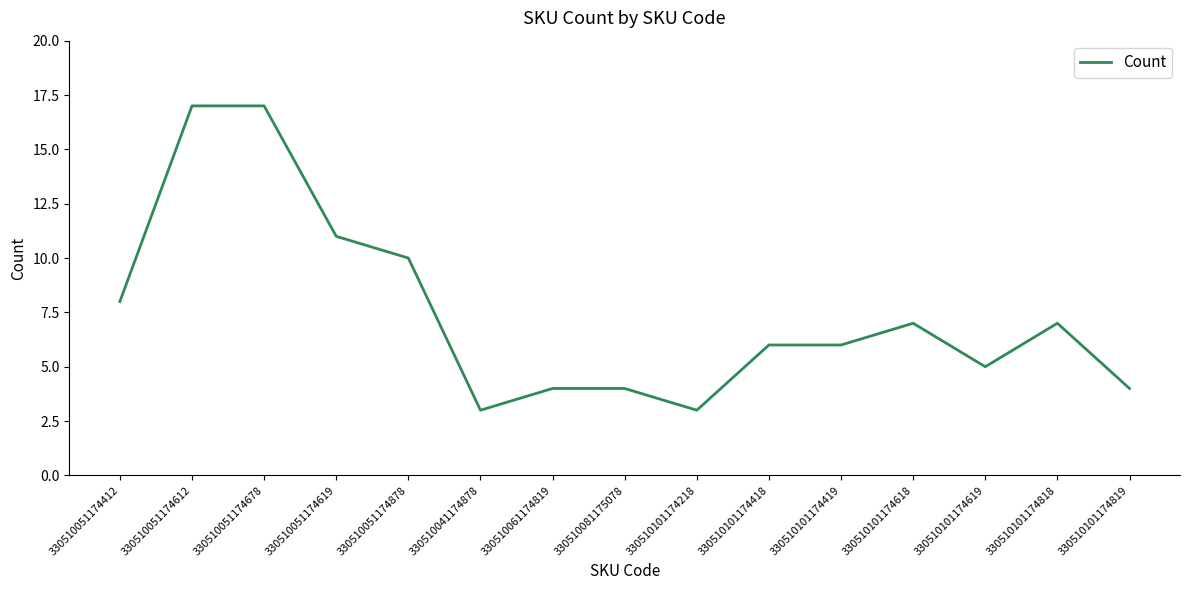

What is the sum of all values?

112